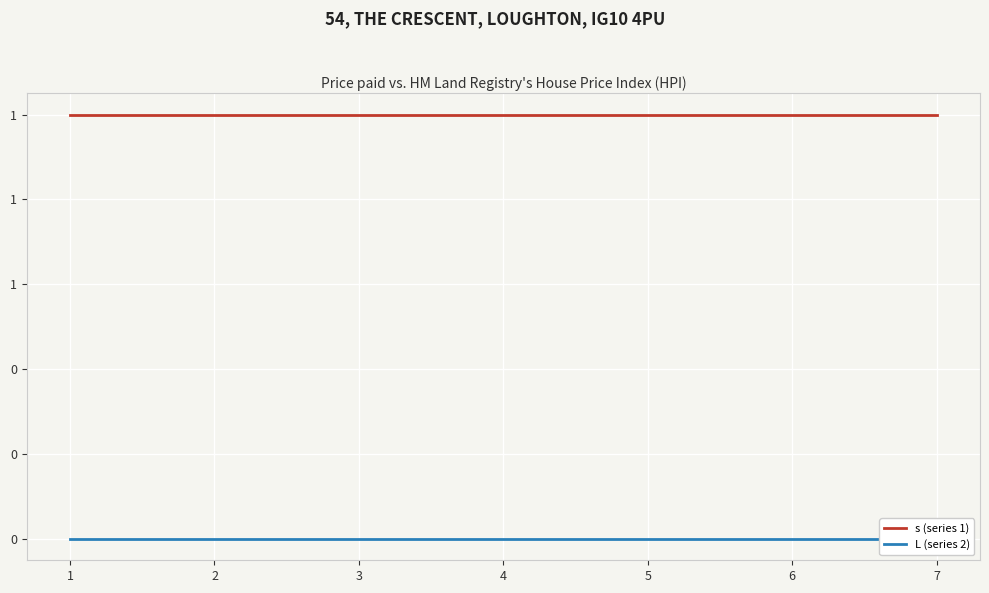

The s (series 1) series shows 1 at 3. True or false?

True